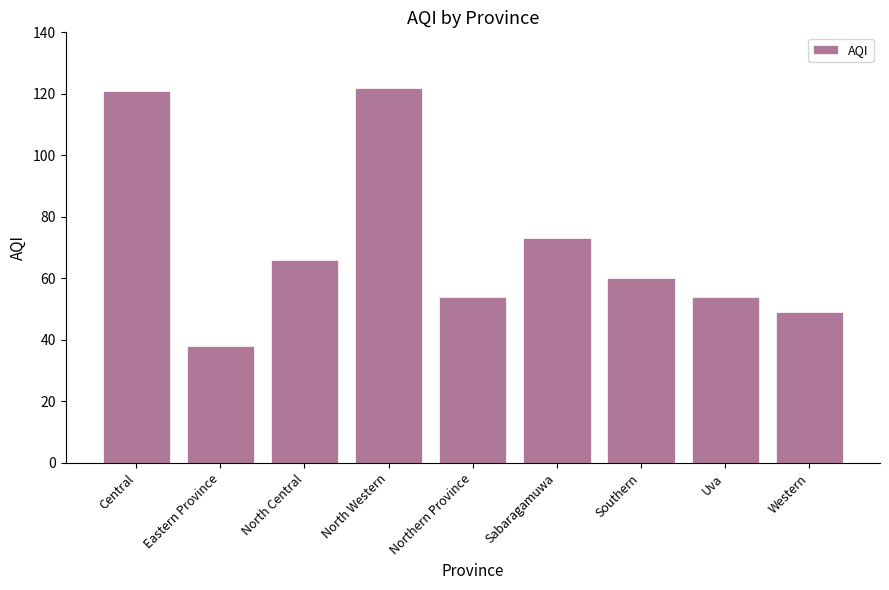

What is the minimum value shown in the chart?

38